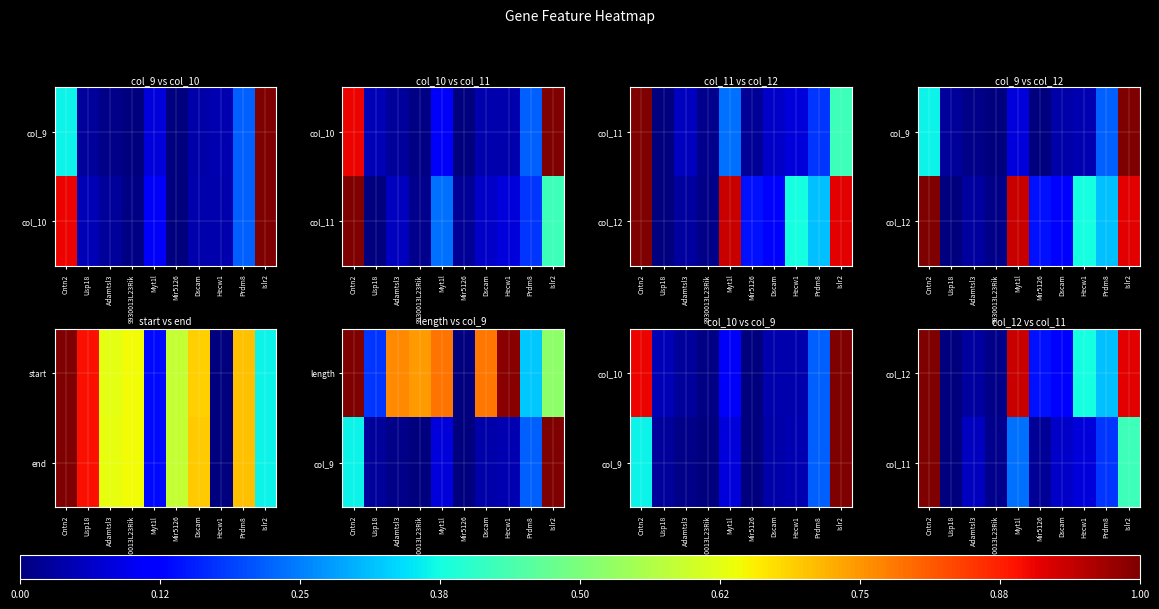

Is the value of col_11 at Myt1l greater than the value of col_12 at Myt1l?

No